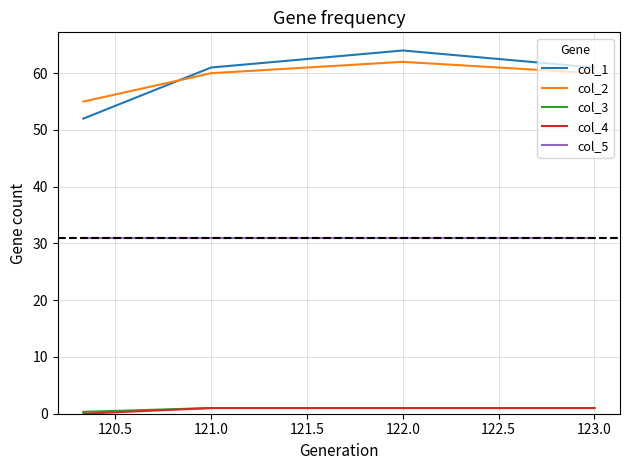

How many distinct data groups are displayed?

5